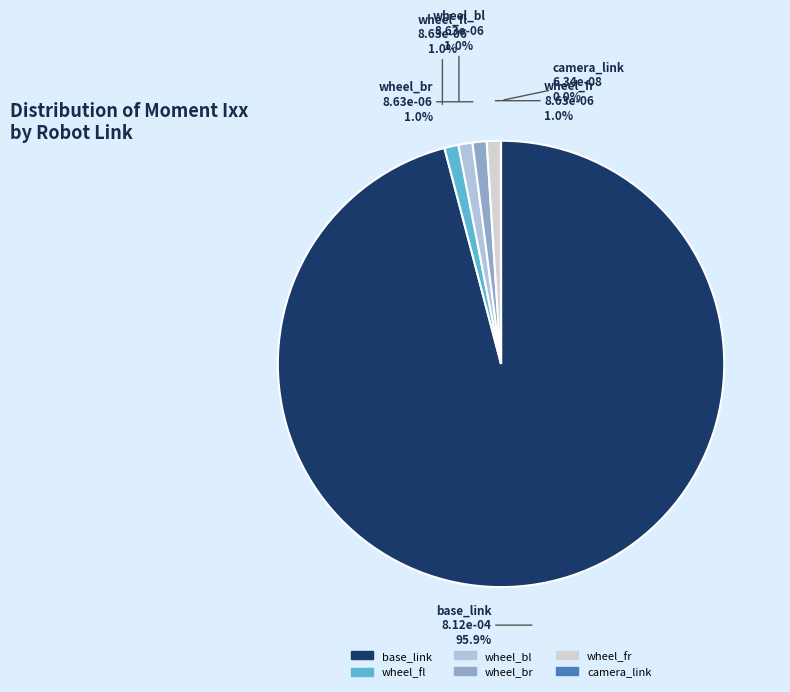

True or false: wheel_fl accounts for 8% of the total.

False